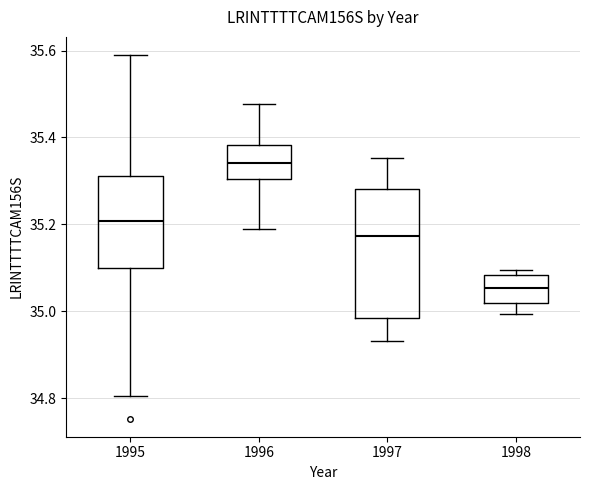

Reading left to right, read every box against the y-axis: the position of its median line, the range the box covers, and the ends of its whiskers. The values are not printed on the chart, so give them approximately, as read against the axis.

1995: median 35.20, box 35.10 to 35.32, whiskers 34.80 to 35.58
1996: median 35.34, box 35.30 to 35.38, whiskers 35.18 to 35.48
1997: median 35.18, box 34.98 to 35.28, whiskers 34.94 to 35.36
1998: median 35.06, box 35.02 to 35.08, whiskers 35.00 to 35.10